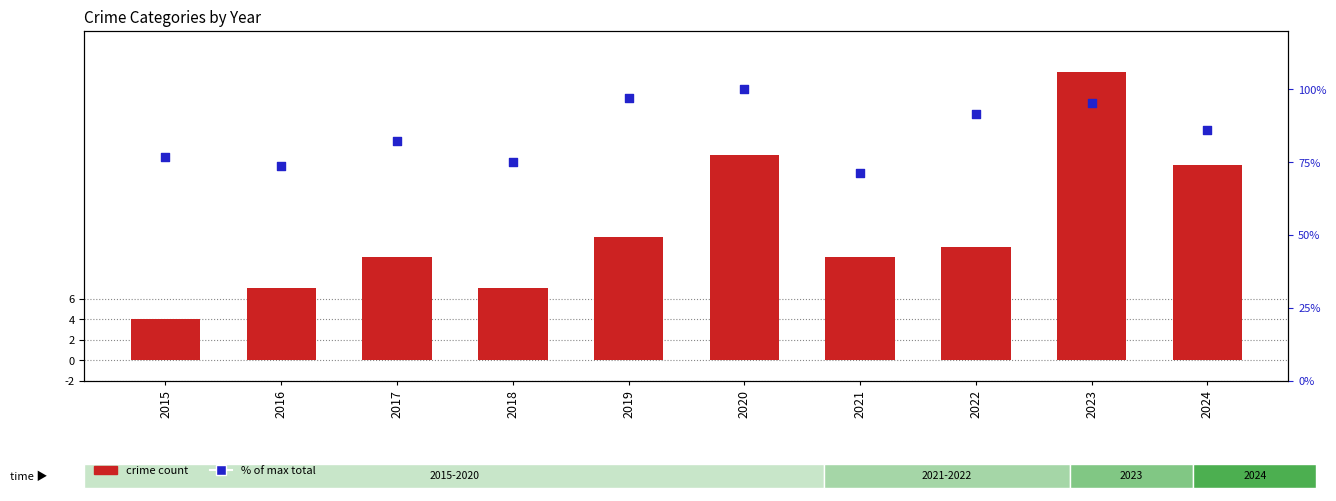

At which category is the sum across all series the highest?

2023